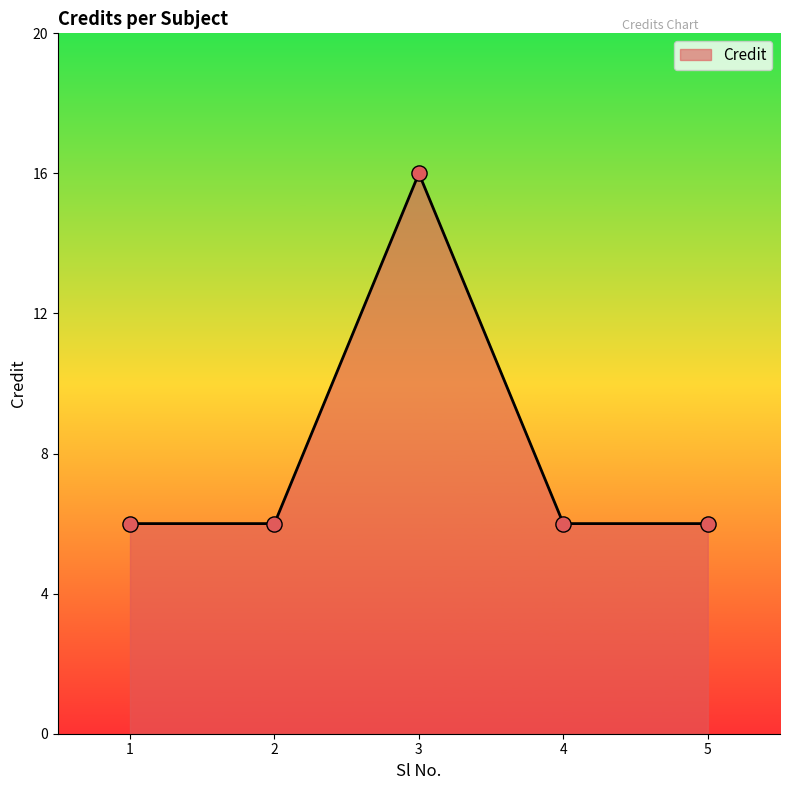

Which has a higher value, 4 or 3?

3